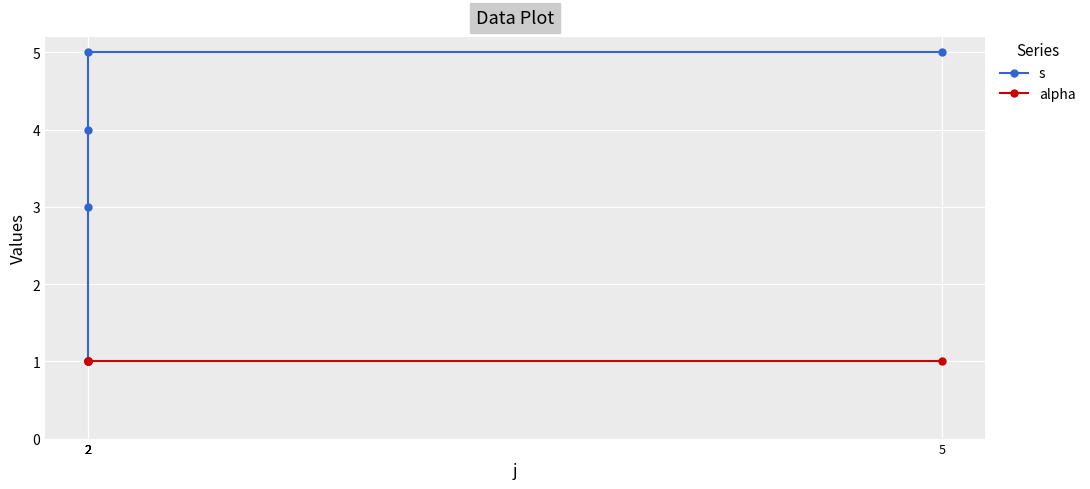

What are all the series names shown in the legend?

s, alpha